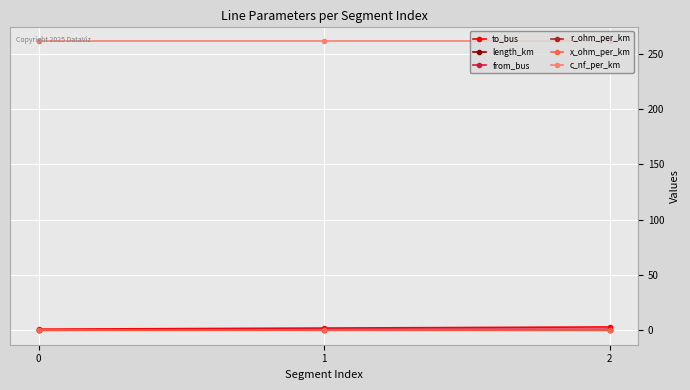

What is the greatest value displayed?

261.0